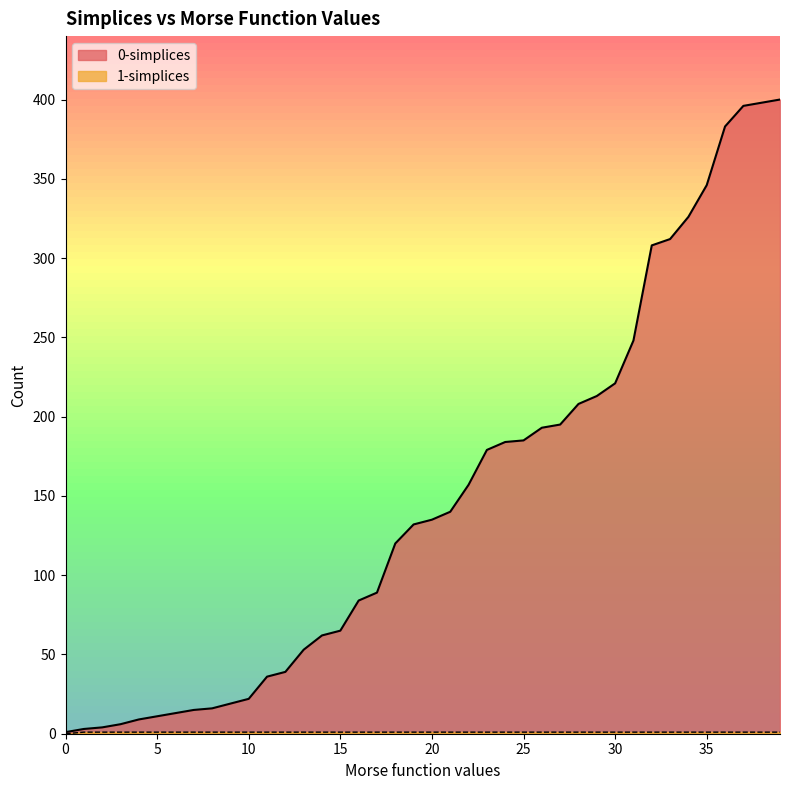

Rank the categories by 0-simplices value from lowest to highest.

0, 1, 2, 3, 4, 5, 6, 7, 8, 9, 10, 11, 12, 13, 14, 15, 16, 17, 18, 19, 20, 21, 22, 23, 24, 25, 26, 27, 28, 29, 30, 31, 32, 33, 34, 35, 36, 37, 38, 39